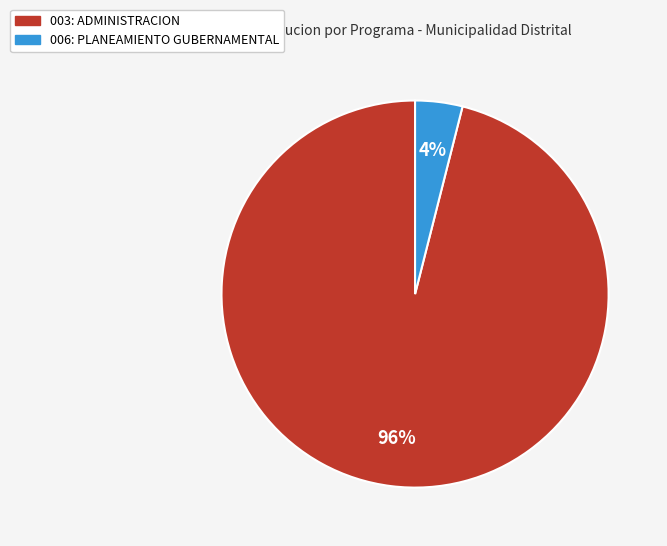

To the nearest percent, what is the combined percentage of 003: ADMINISTRACION and 006: PLANEAMIENTO GUBERNAMENTAL?

100%